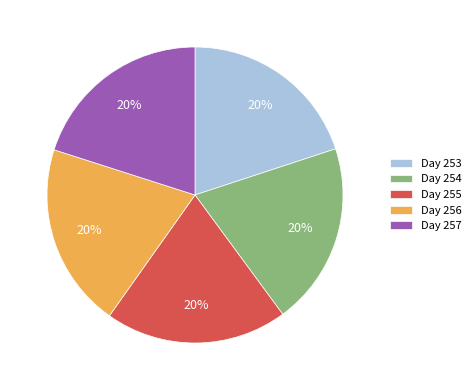

Do Day 254 and Day 255 together represent more than half of the pie?

No